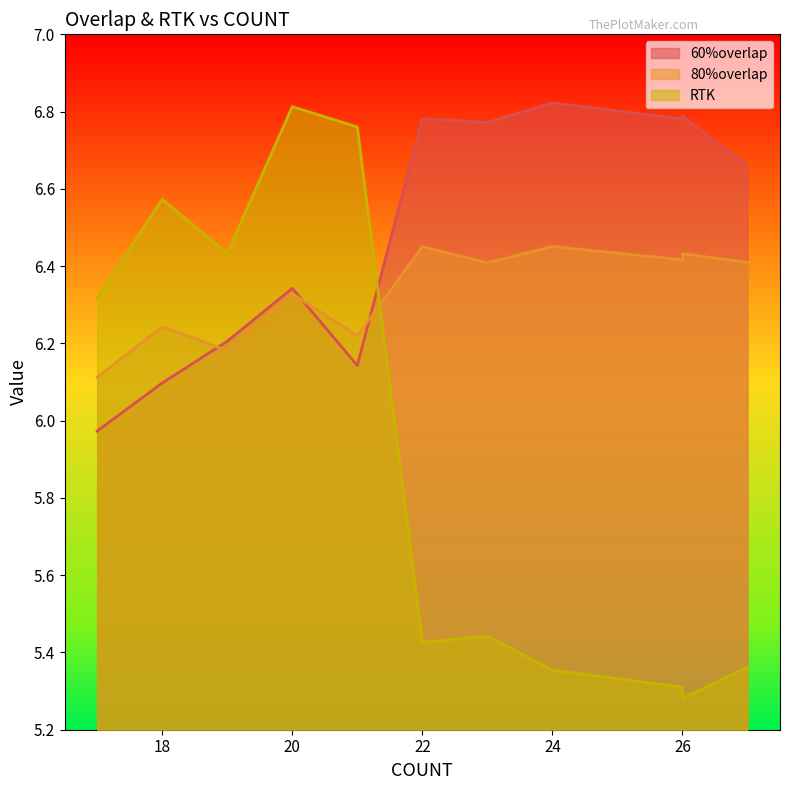

Rank the series by their average value, from lowest to highest.

RTK, 80%overlap, 60%overlap